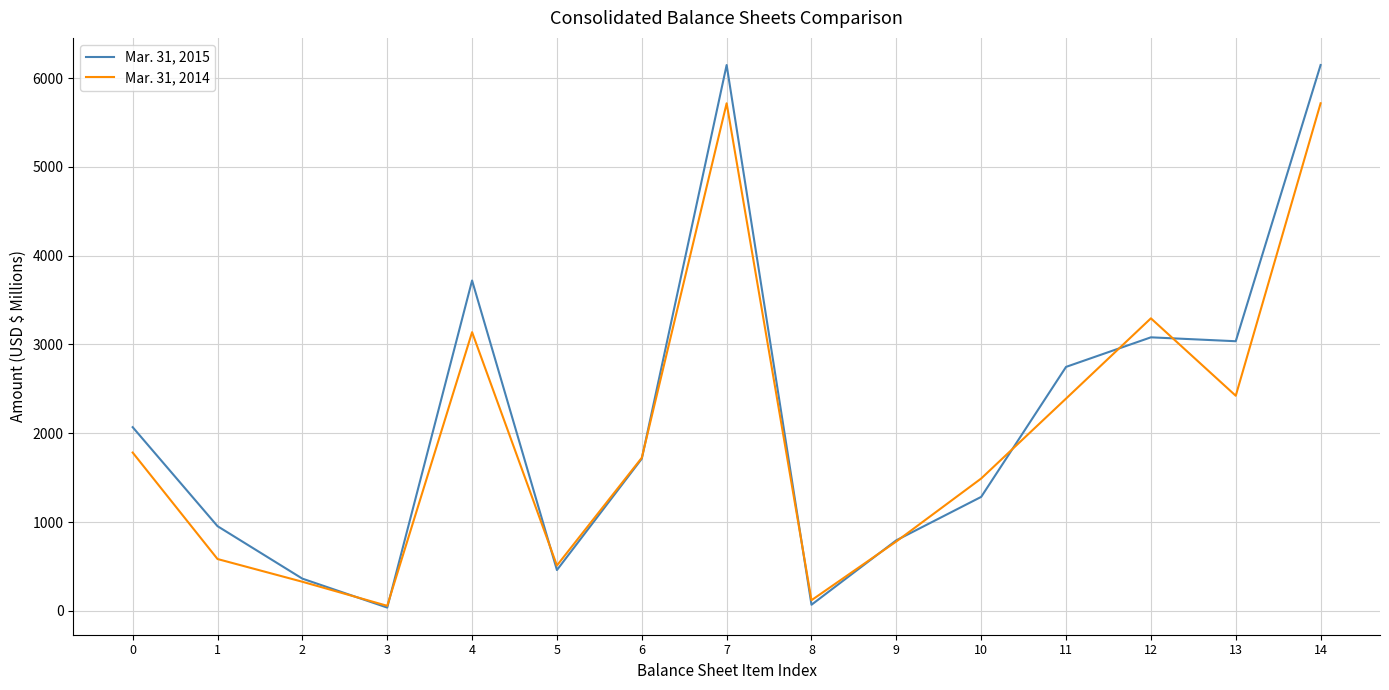

Reading left to right, extract all data points from this chart.

Mar. 31, 2015: 2068	953	362	36	3720	459	1713	6147	68	794	1283	2747	3080	3036	6147
Mar. 31, 2014: 1782	583	327	56	3138	510	1723	5716	119	781	1490	2390	3294	2422	5716